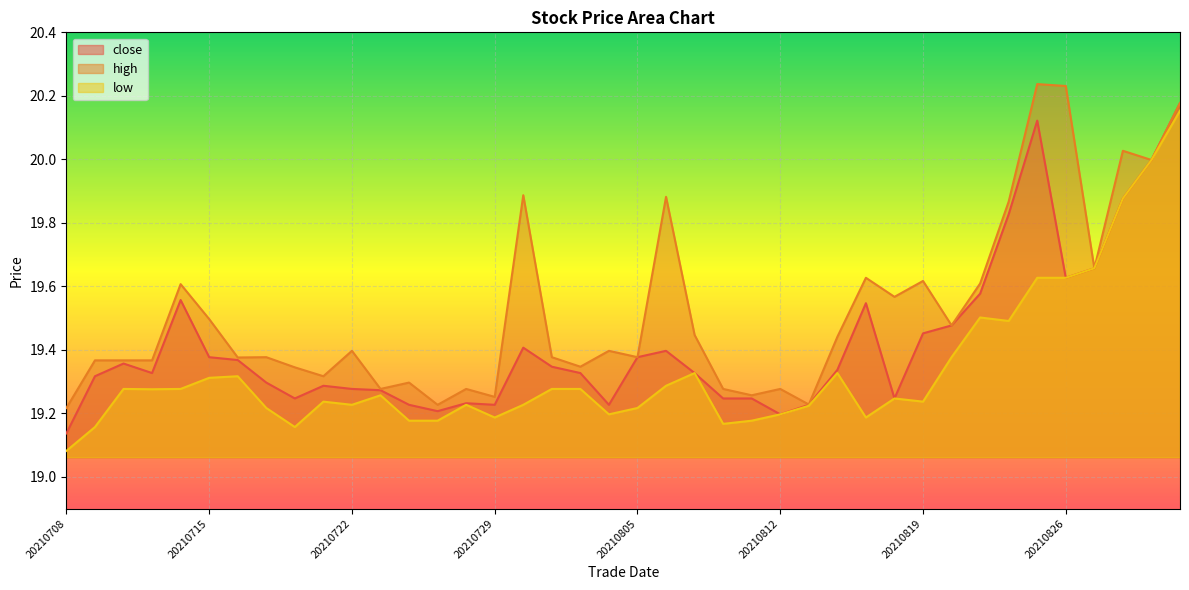

True or false: low and high intersect in this chart.

False